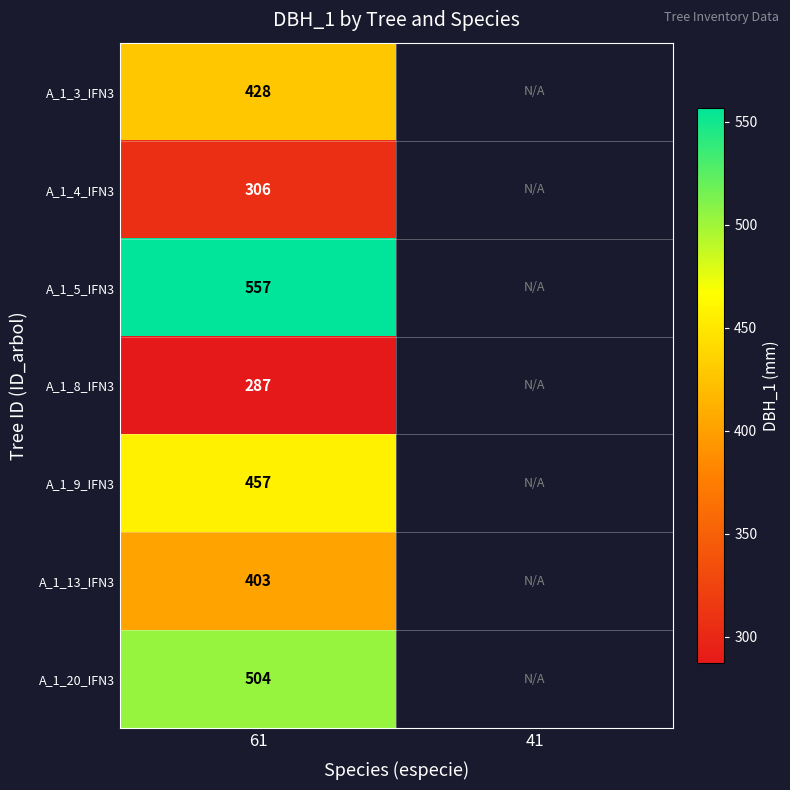

At how many categories does at least one series exceed 389?

1